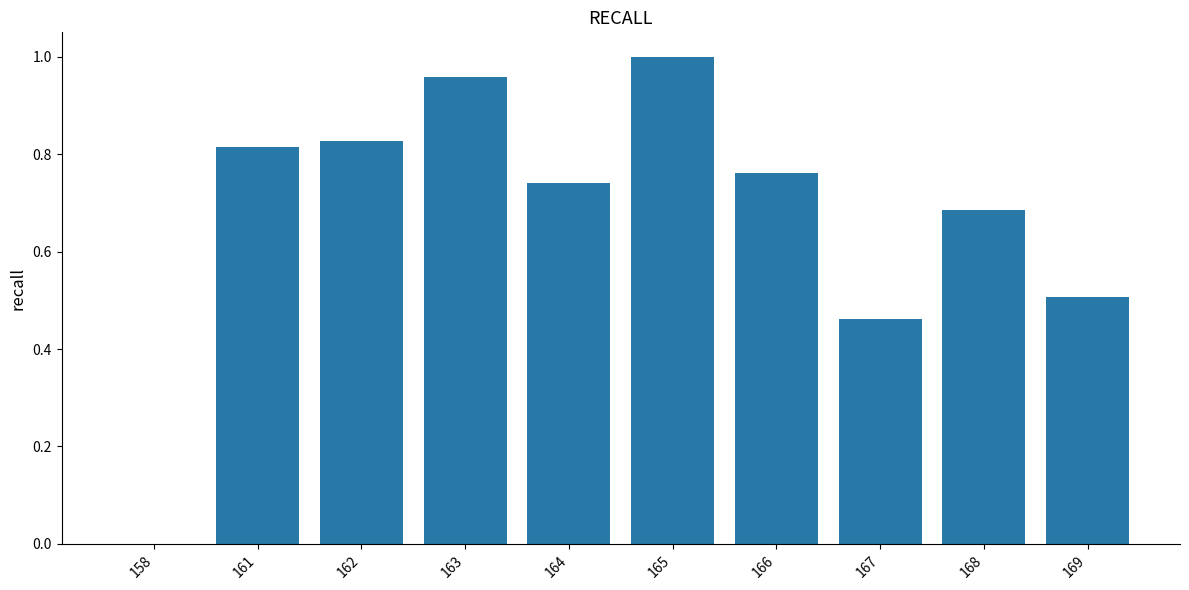

Which category has the highest value across all series?

165